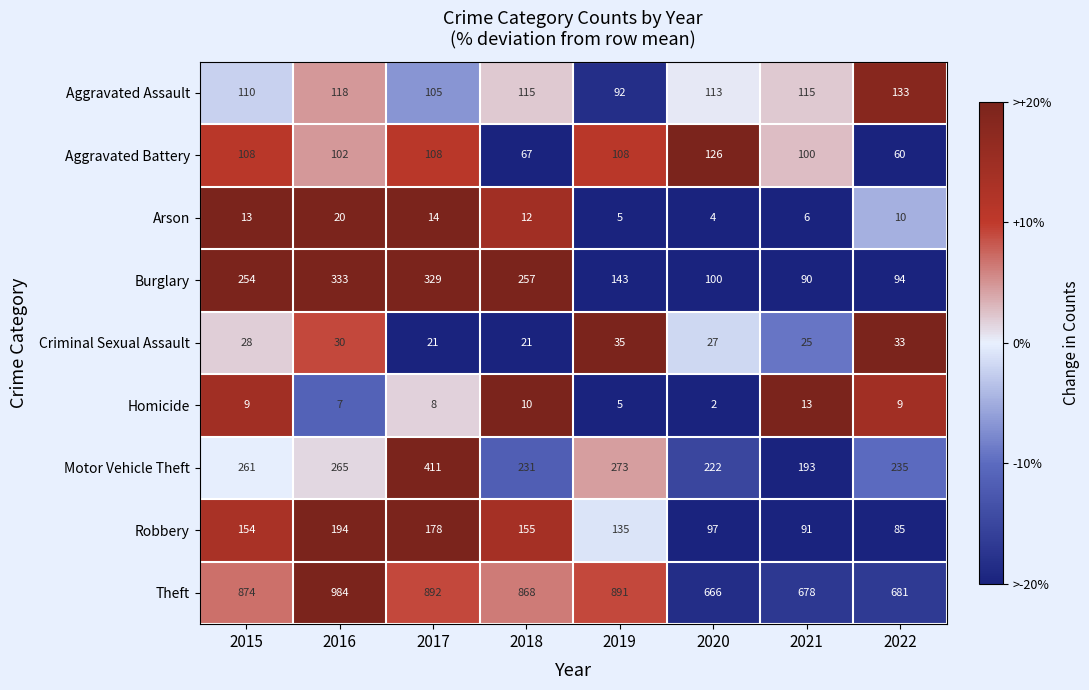

The Theft series shows 538 at 2016. True or false?

False